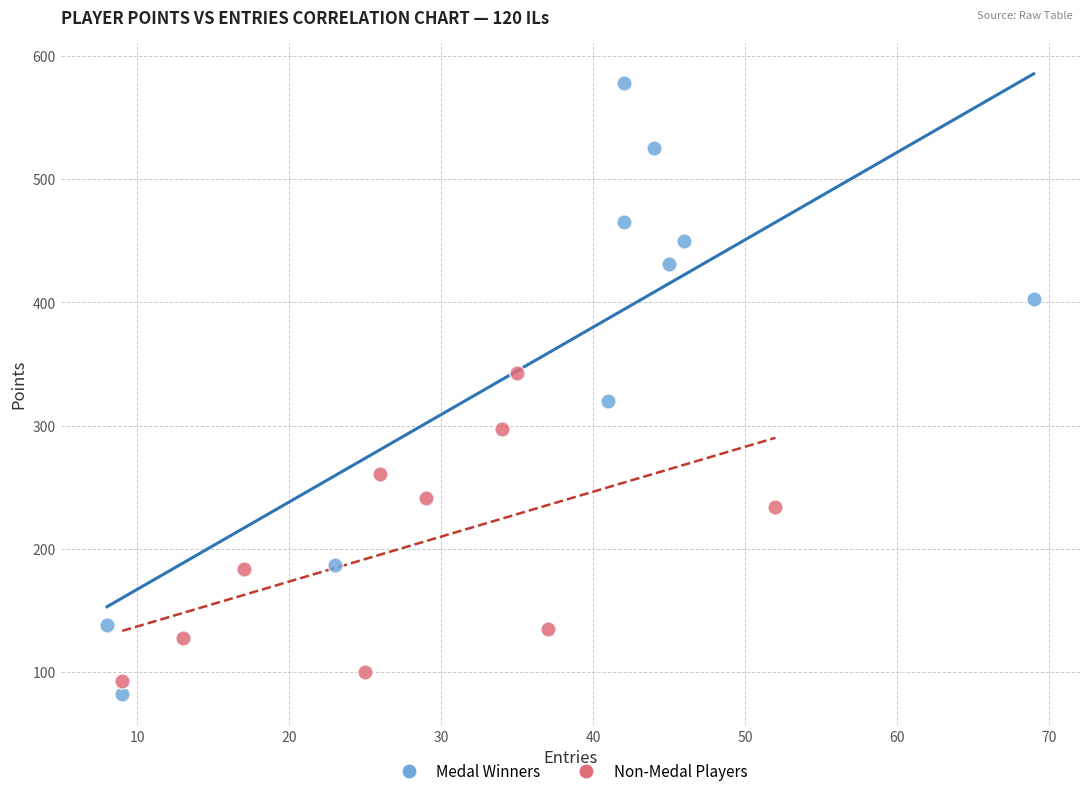

What are all the series names shown in the legend?

Medal Winners, Non-Medal Players